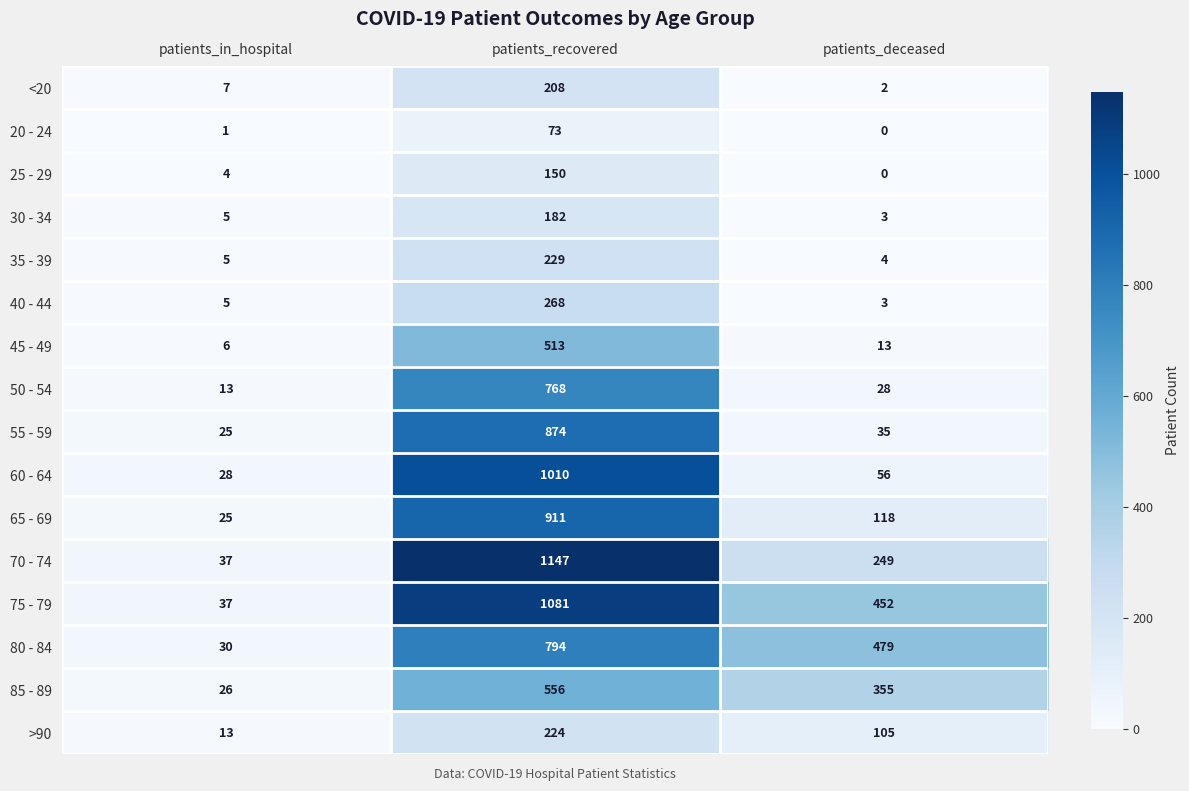

Which series has the largest total across all categories?

75 - 79